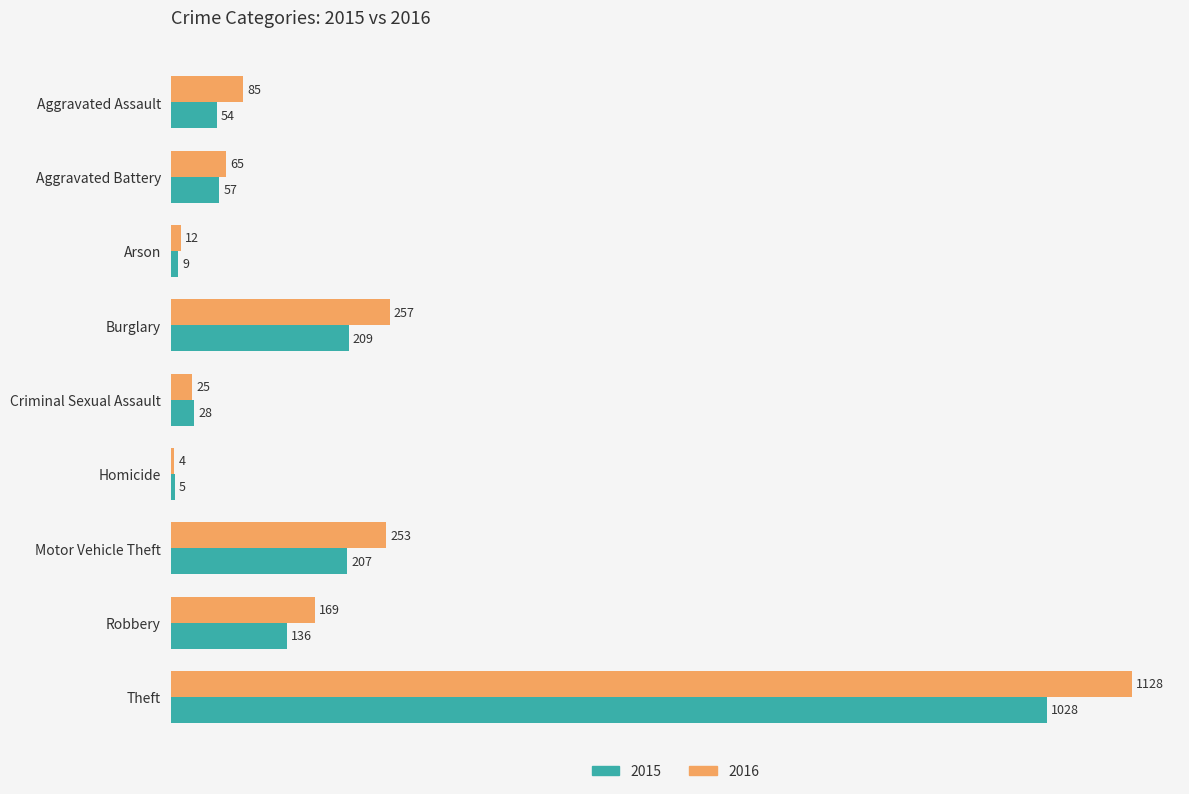

List the series in order of their peak value, highest first.

2016, 2015